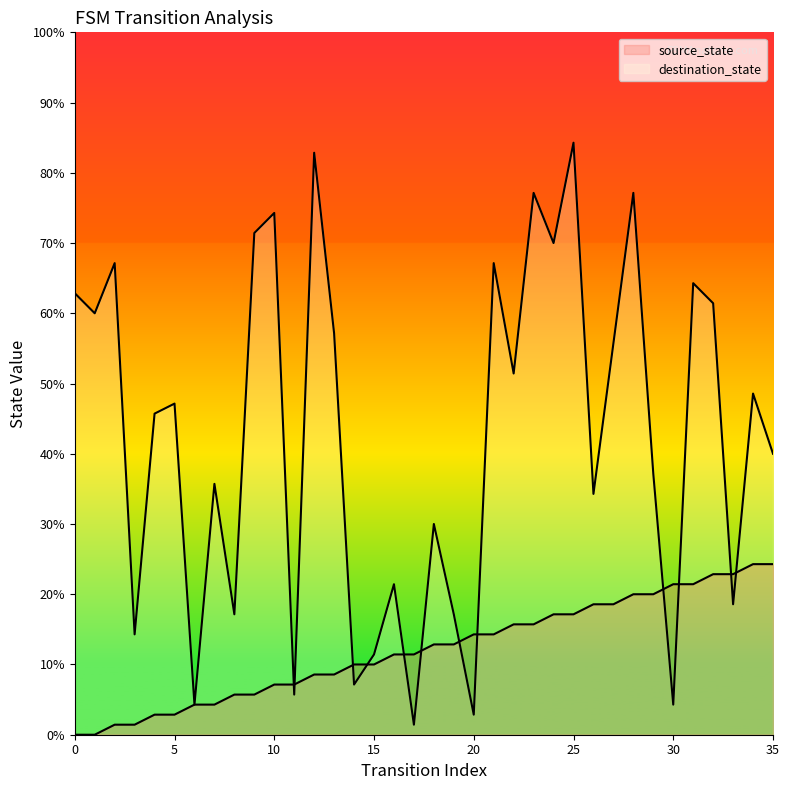

What value does the destination_state series have at 11, to the nearest 5?

5